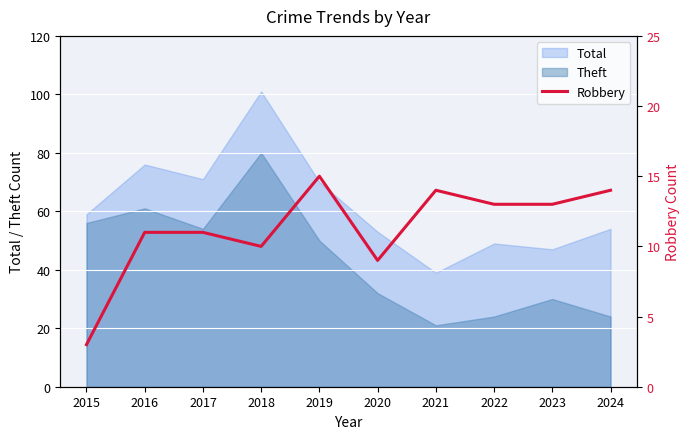

The Theft series shows 80 at 2018. True or false?

True